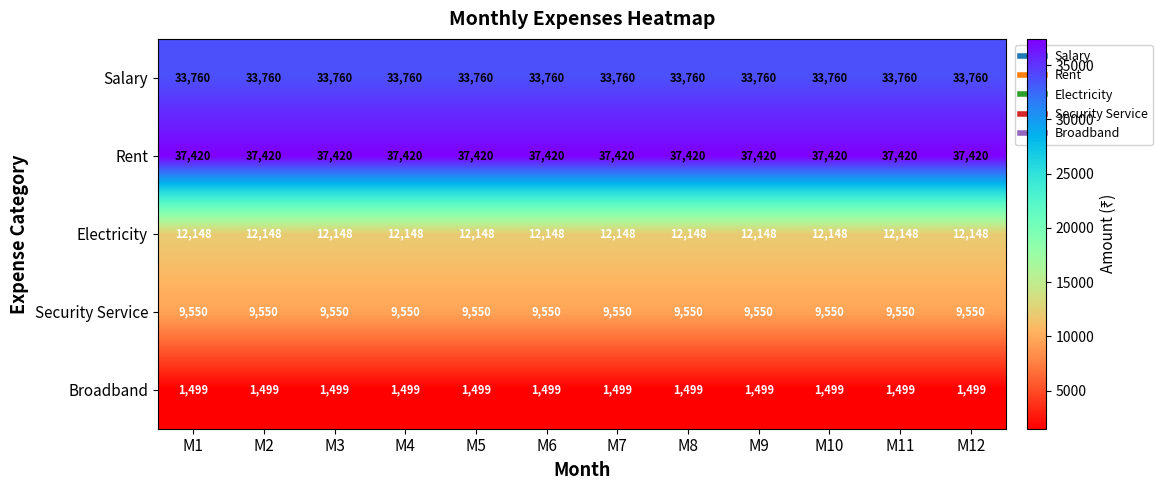

Count the number of data series in this chart.

5